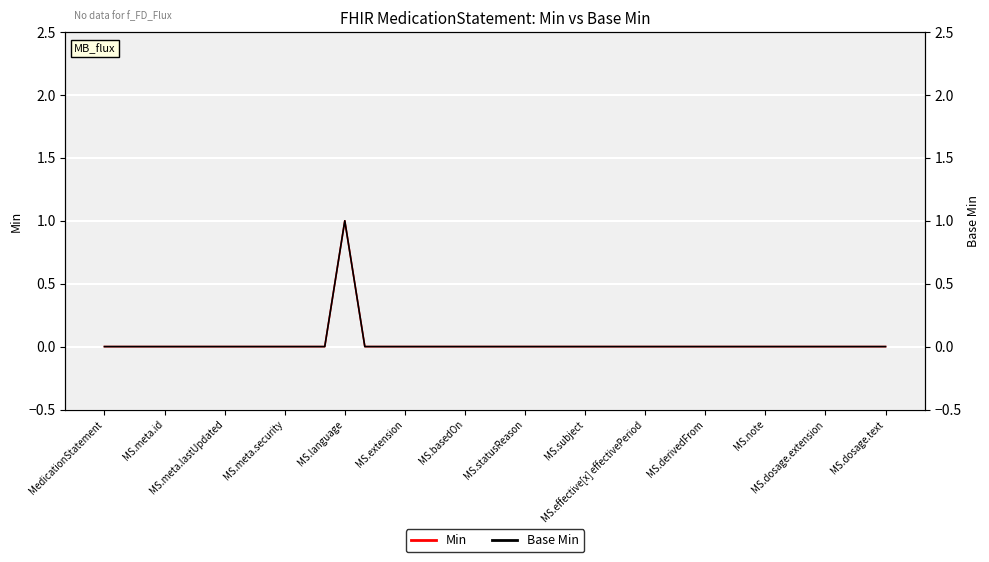

At which category does the chart reach its minimum across all series?

MedicationStatement